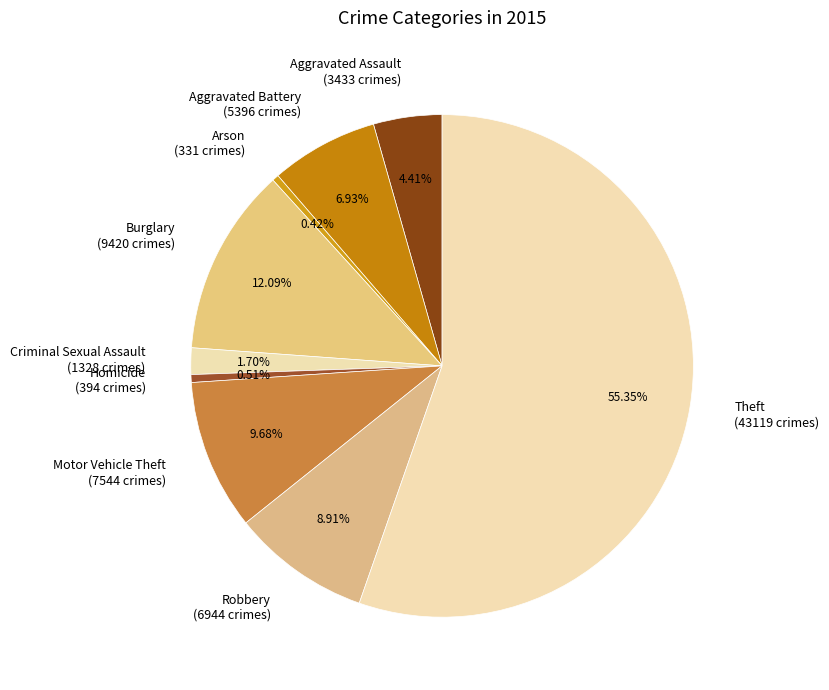

Do Aggravated Battery and Robbery together represent more than half of the pie?

No